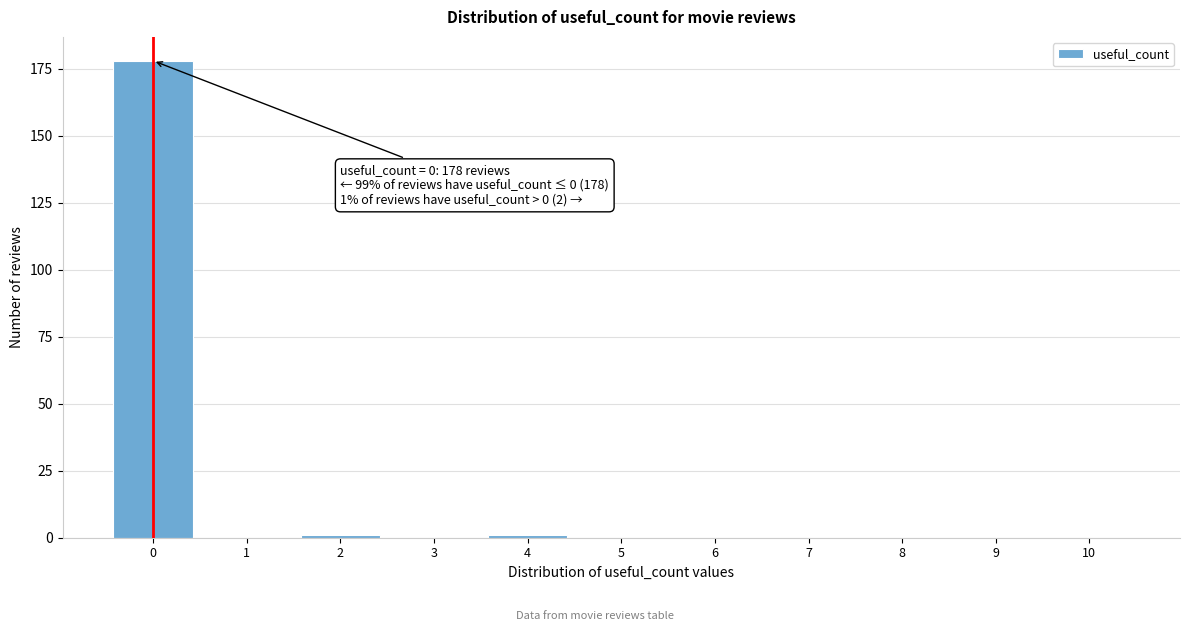

Reading left to right, extract all data points from this chart.

0=178	1=0	2=1	3=0	4=1	5=0	6=0	7=0	8=0	9=0	10=0